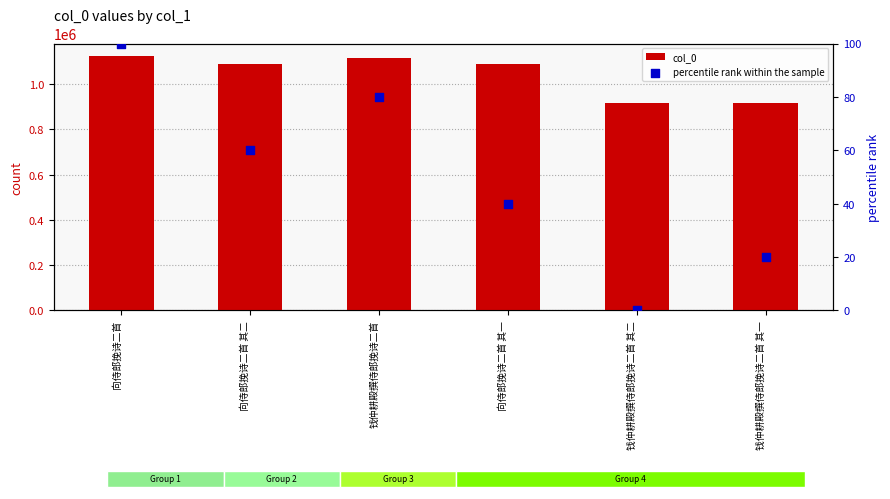

What is the total value across all series at 向侍郎挽诗二首 其一?

1087226